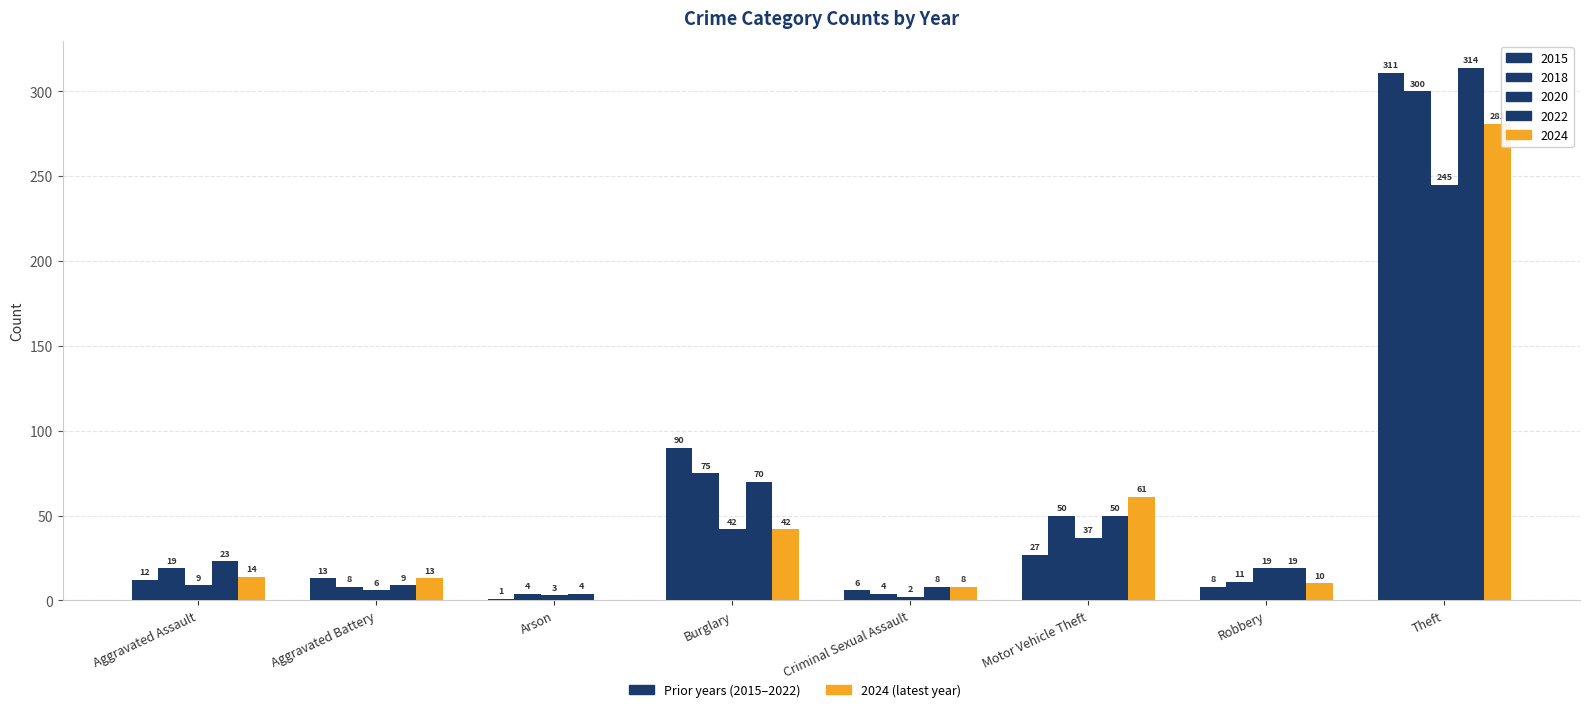

What is the label of the 3rd bar from the right?

Motor Vehicle Theft